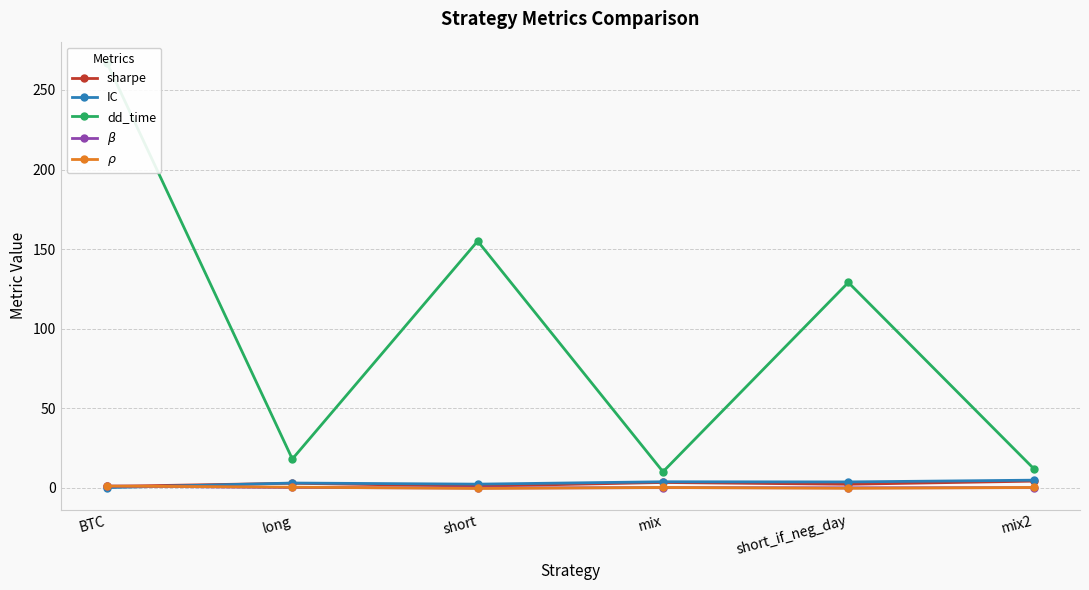

What is the sum of the IC values at long and short_if_neg_day?

6.5